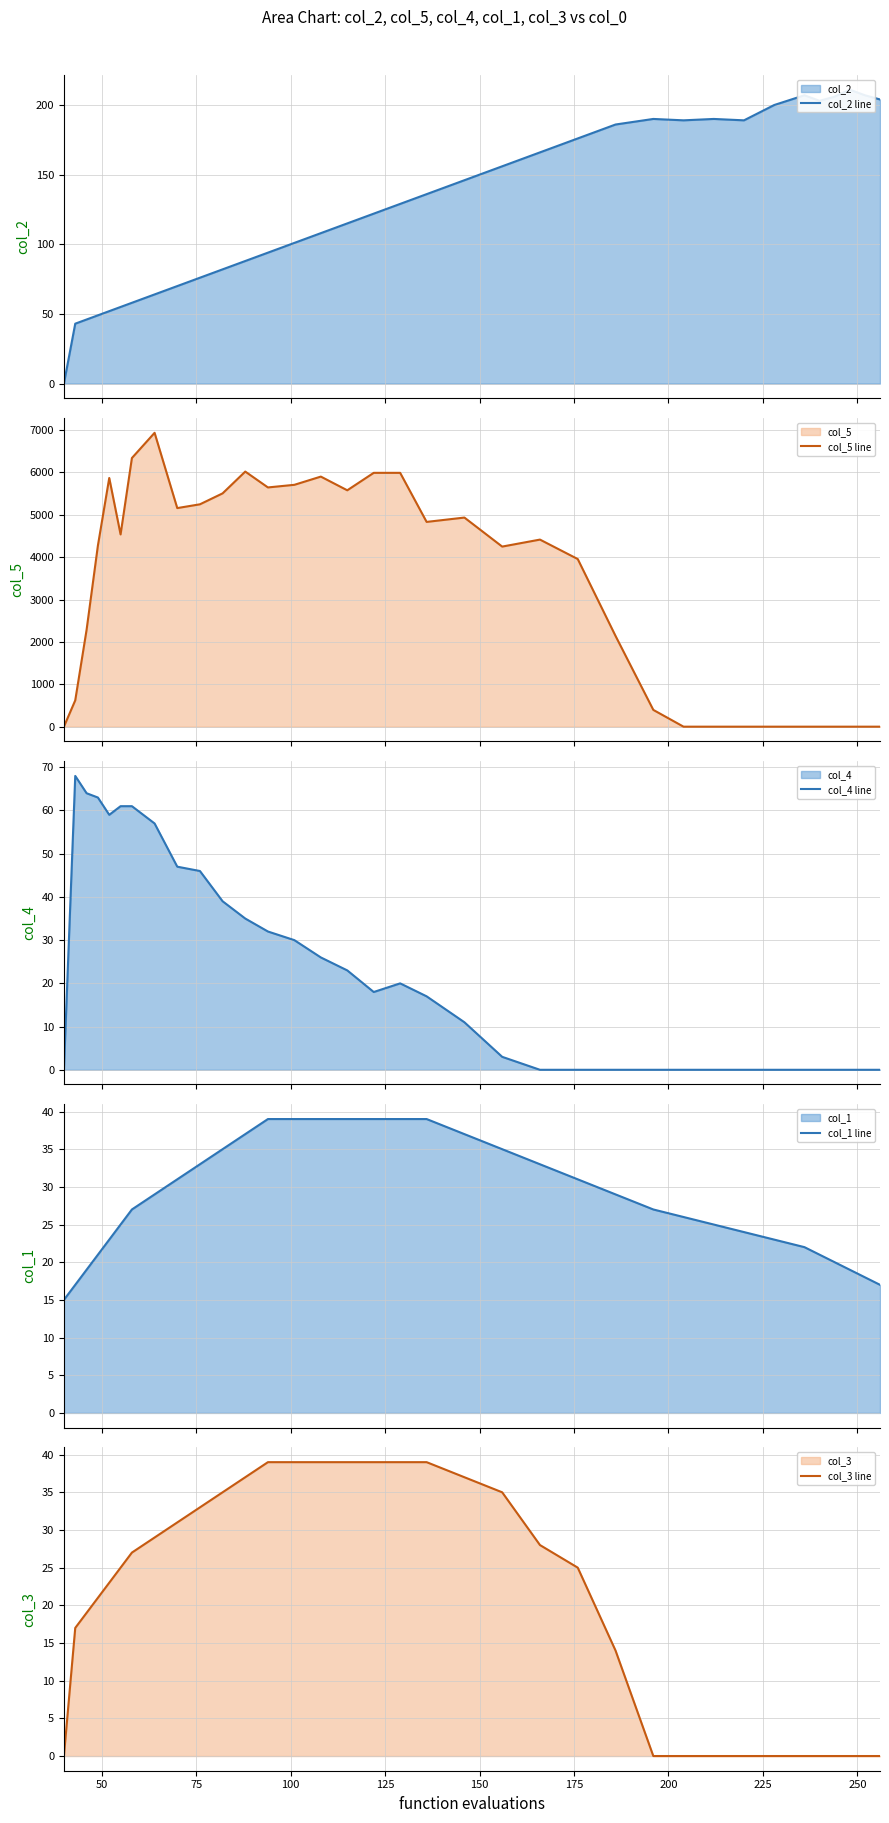

What is the lowest value of the col_1 line series?

15